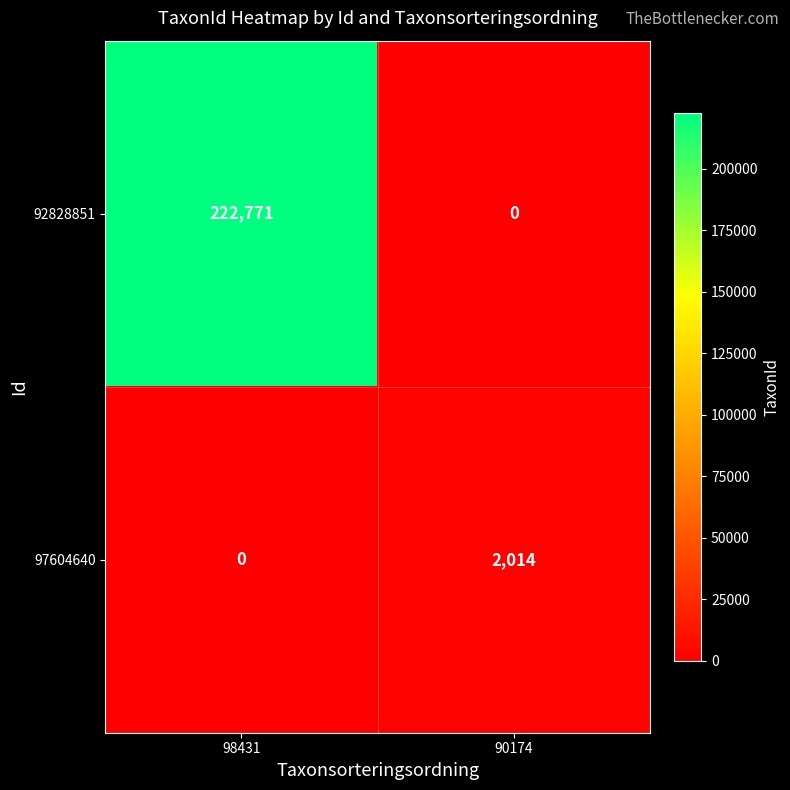

What is the average value of the 92828851 series?

111386